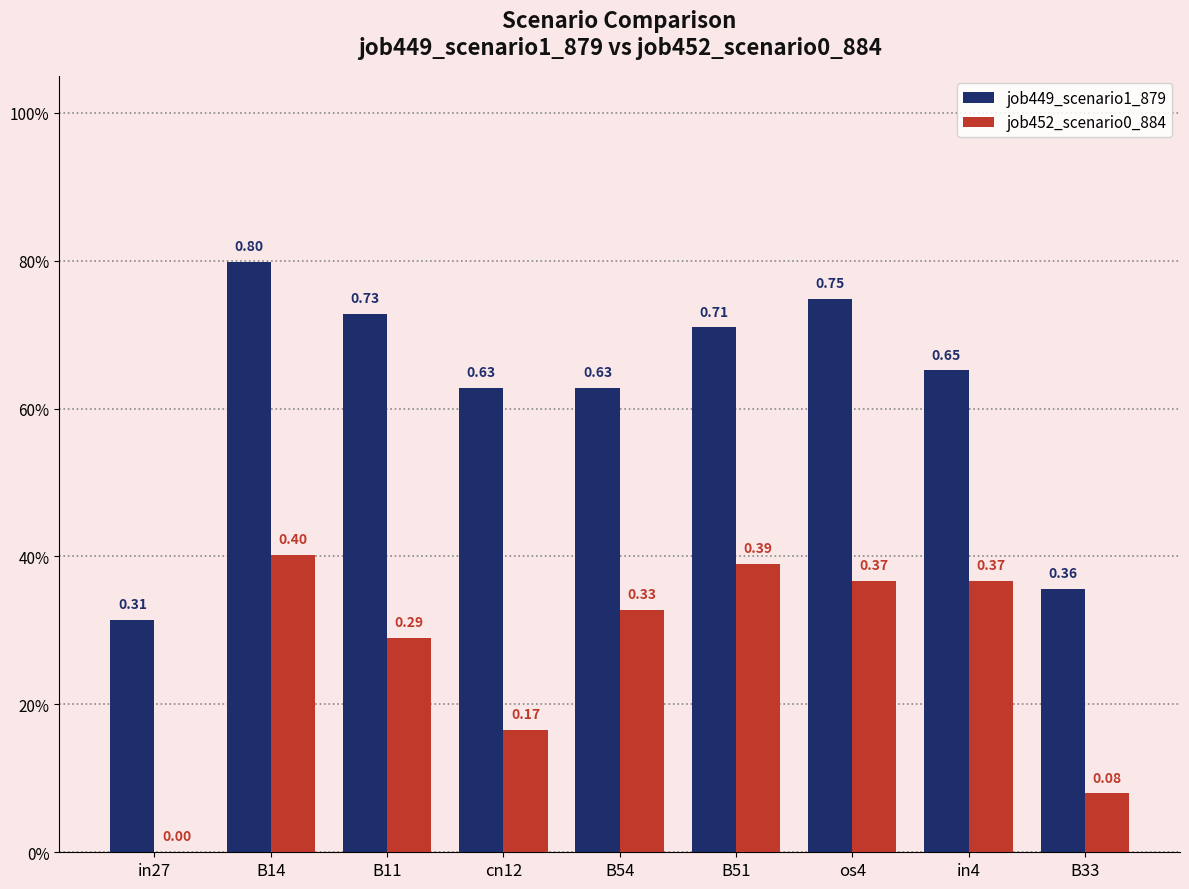

List the series in order of their peak value, lowest first.

job452_scenario0_884, job449_scenario1_879